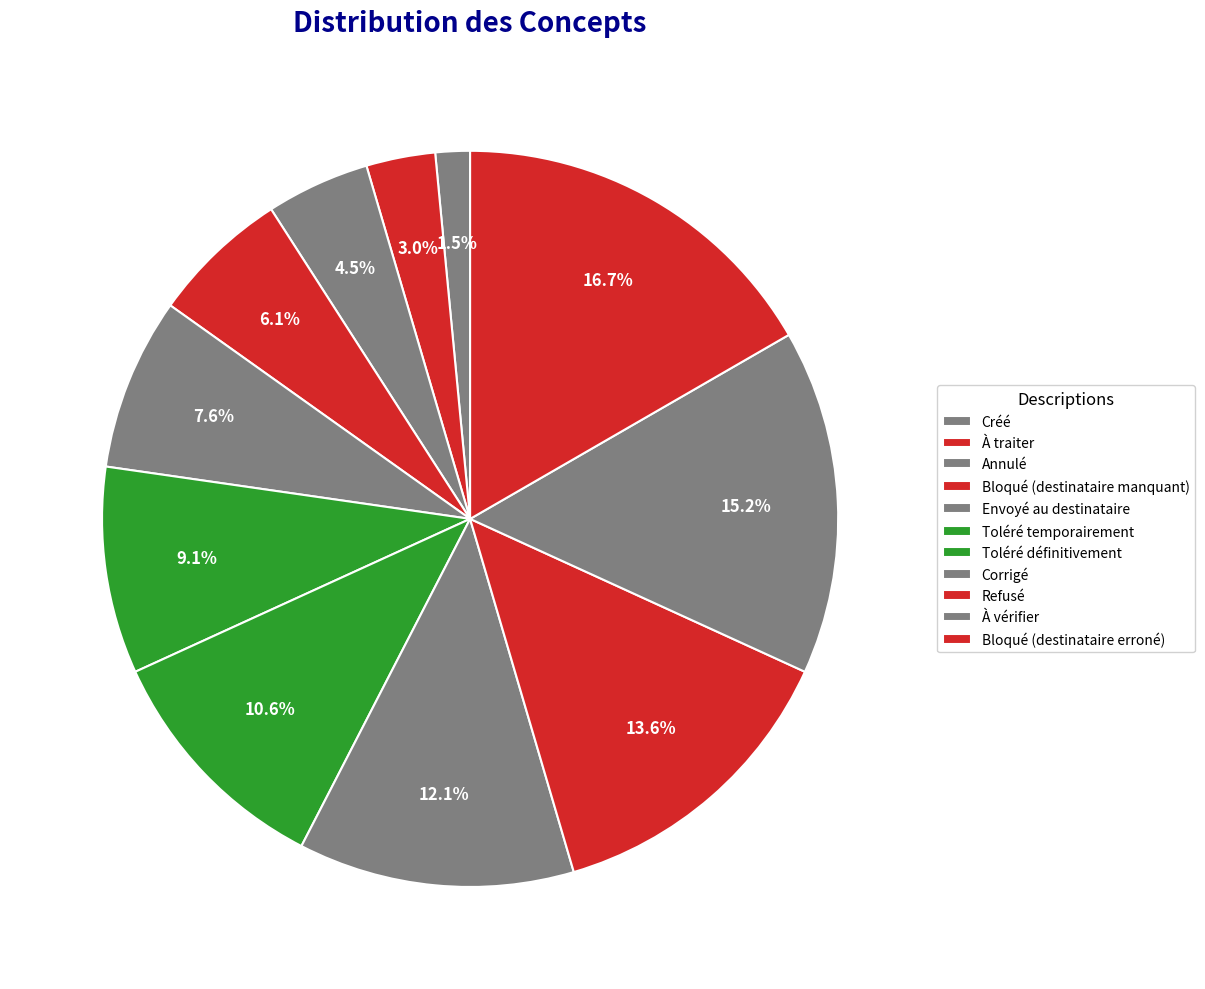

The À traiter slice represents 3% of the pie. True or false?

True